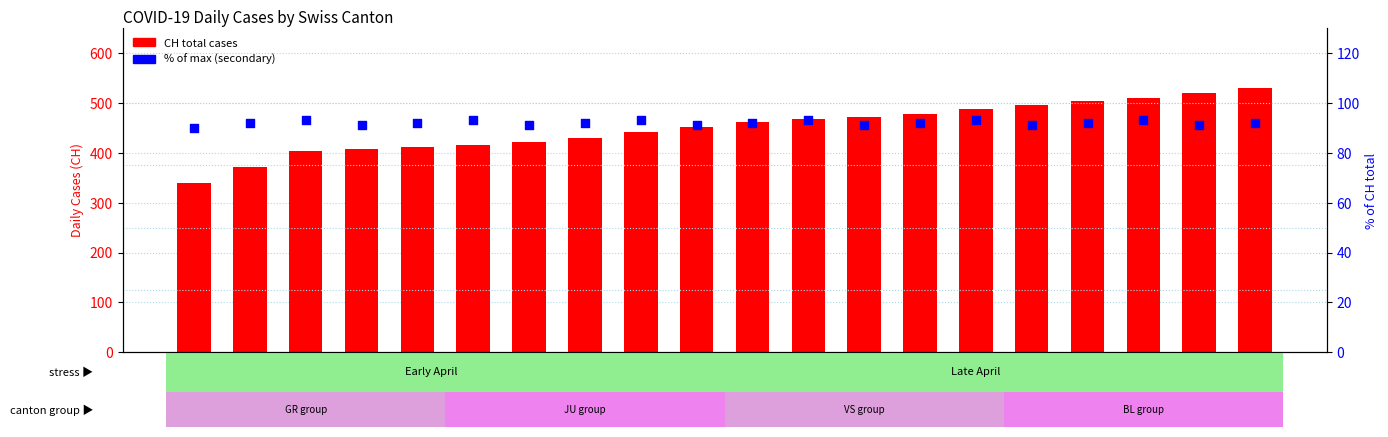

Which series has the largest total across all categories?

CH (total)